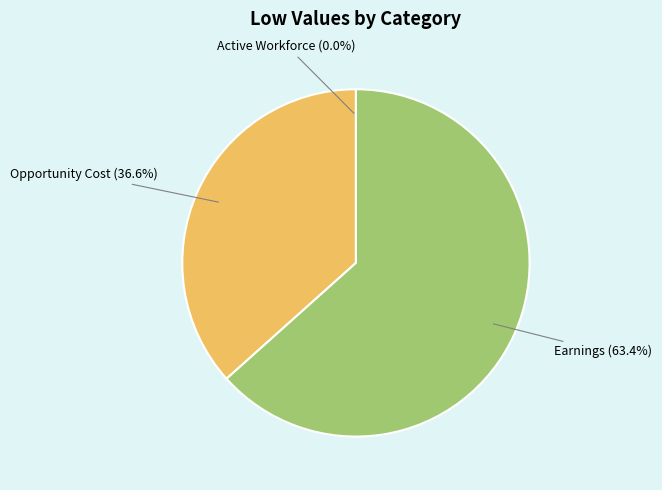

What is the largest slice in the pie chart?

Earnings